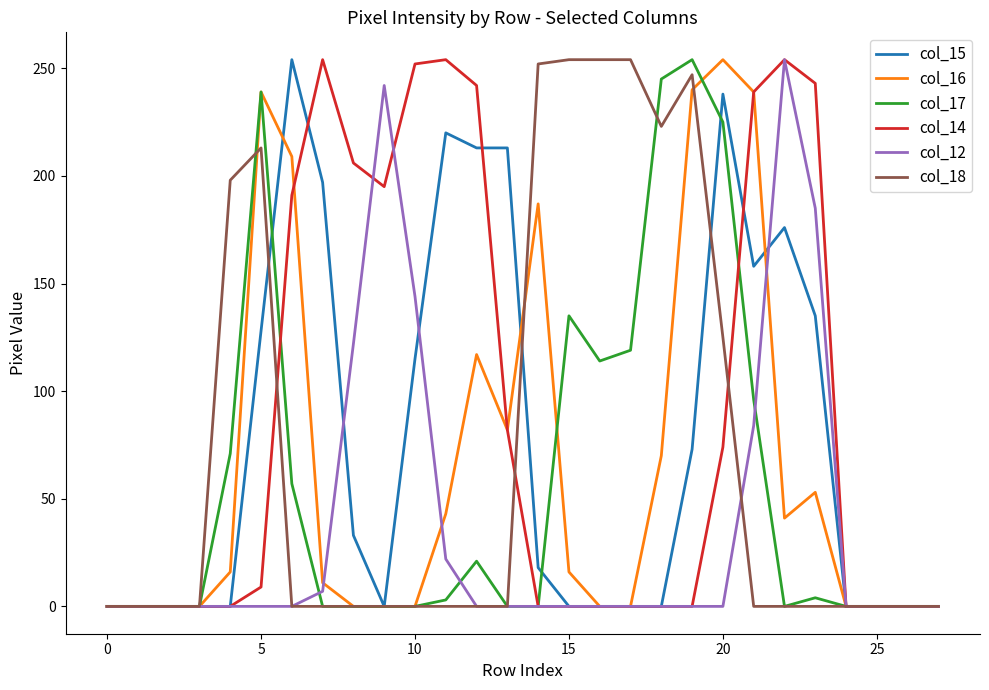

Which series has the largest total across all categories?

col_14